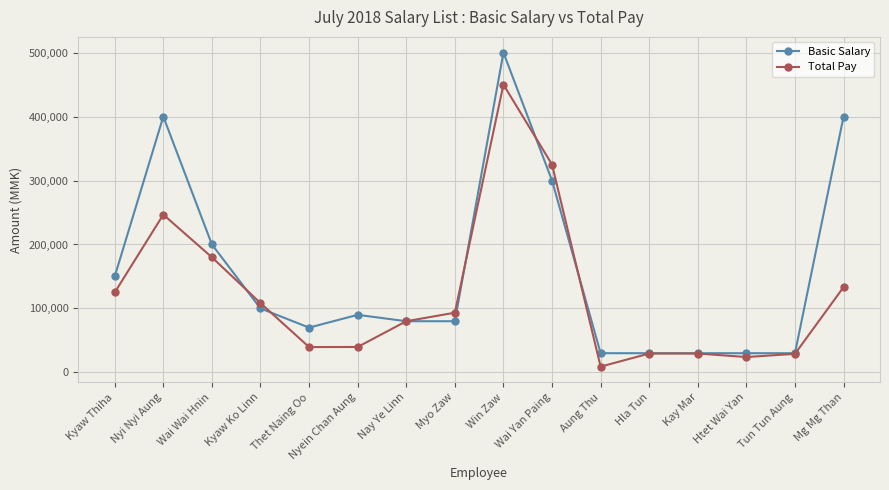

At Thet Naing Oo, list the series in order from smallest to largest.

Total Pay, Basic Salary